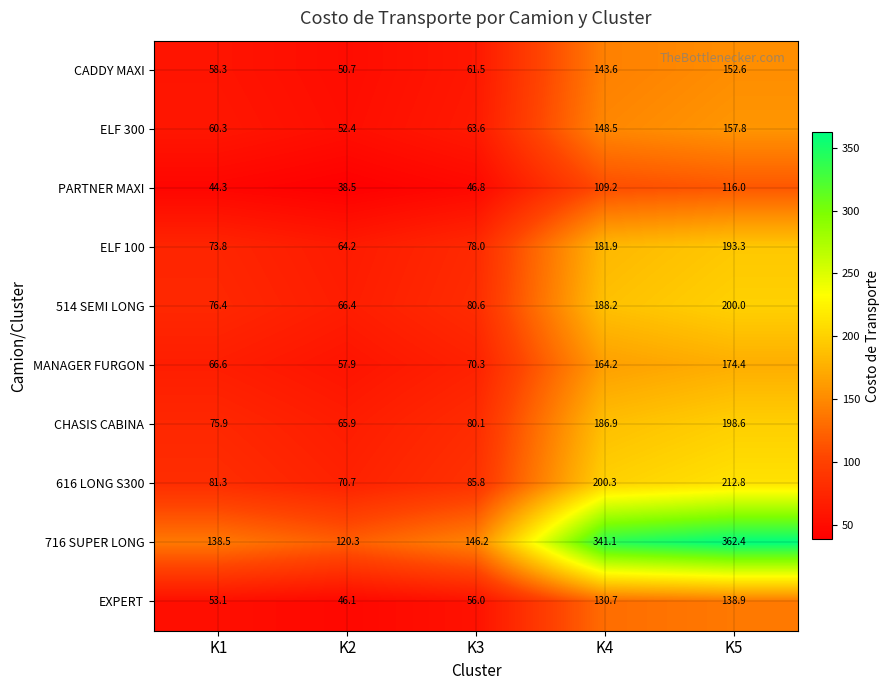

What is the sum of the ELF 300 values at K5 and K2?

210.2